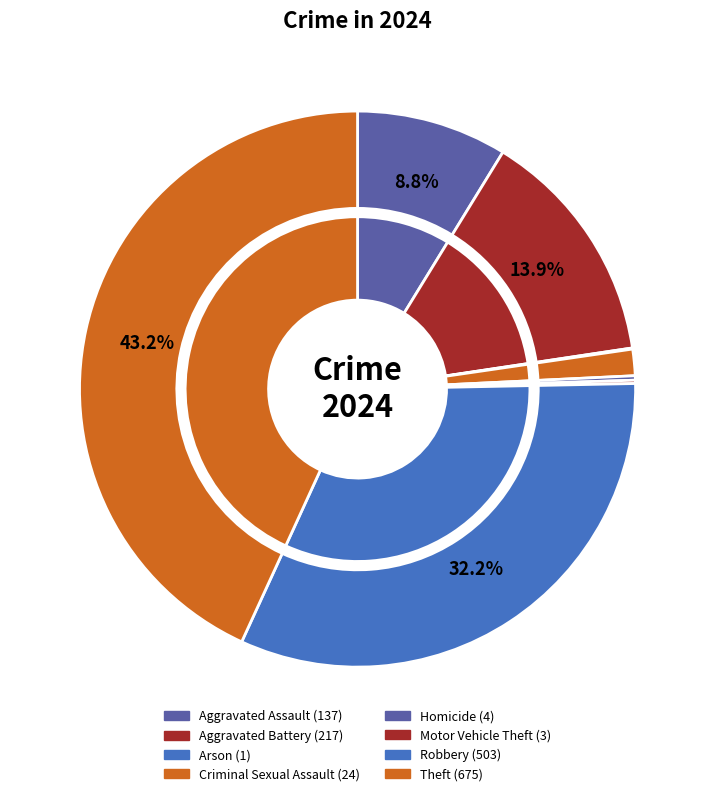

What portion of the pie excludes Arson?

99.9%